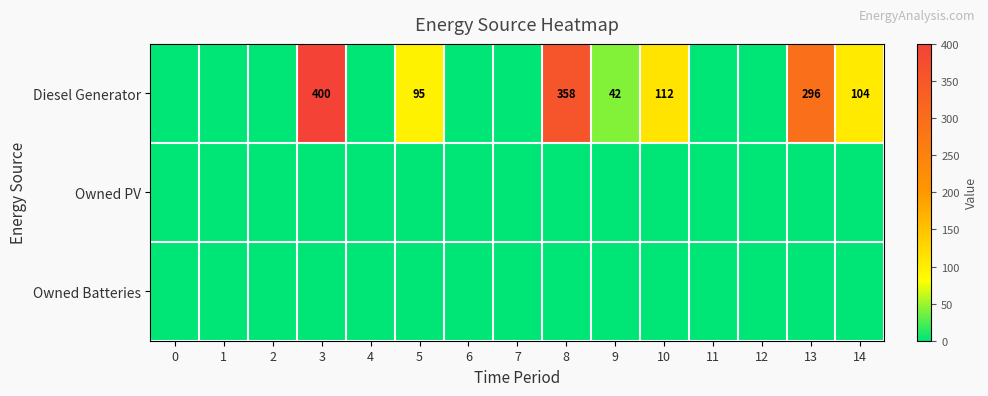

List the labels in order of Owned Batteries value, smallest first.

0, 1, 2, 3, 4, 5, 6, 7, 8, 9, 10, 11, 12, 13, 14